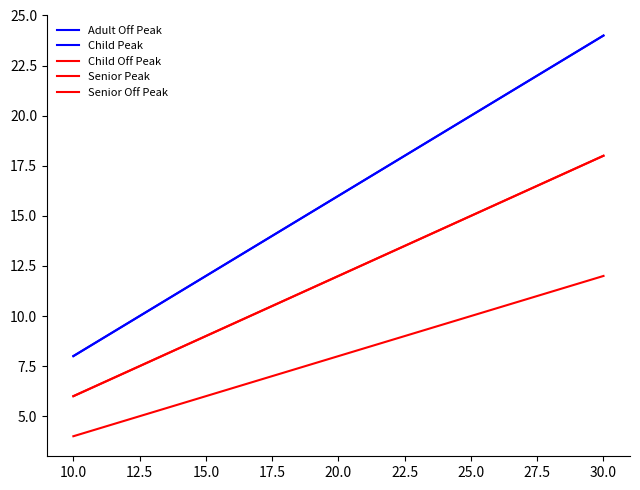

Is this an area chart (filled region under the line)?

No